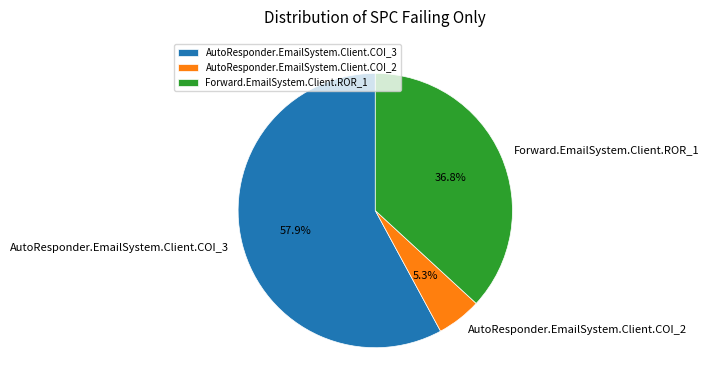

True or false: AutoResponder.EmailSystem.Client.COI_3 accounts for 51% of the total.

False